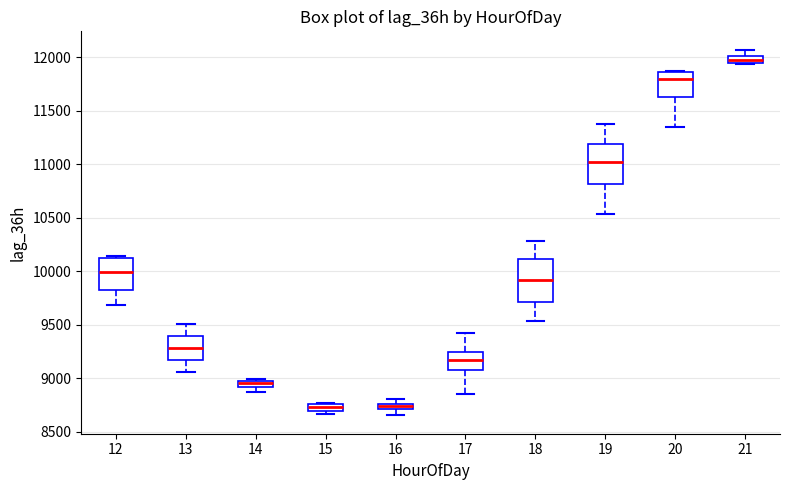

Which box has the highest median line?

21